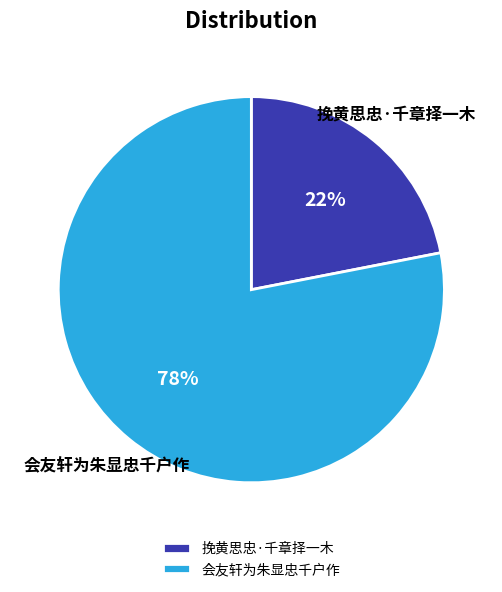

To the nearest percent, what is the difference between the 会友轩为朱显忠千户作 and 挽黄思忠·千章择一木 slice percentages?

56%